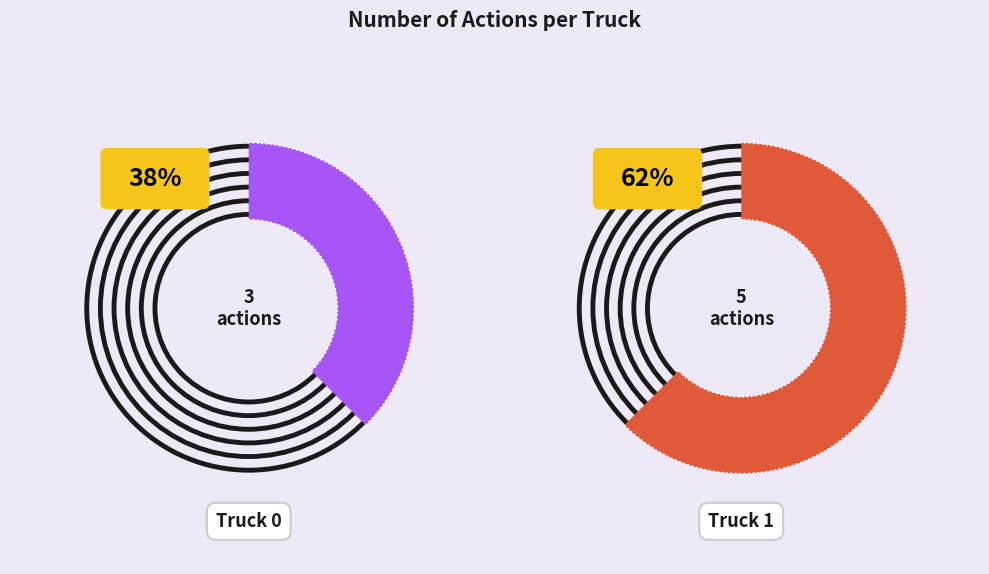

What is the smallest slice in the pie chart?

Truck 0